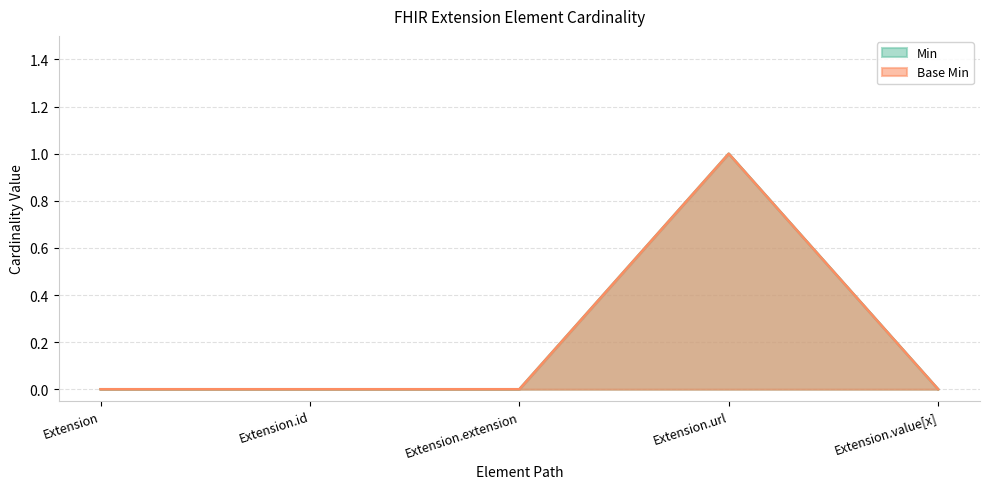

The Base Min series shows 1 at Extension.url. True or false?

True